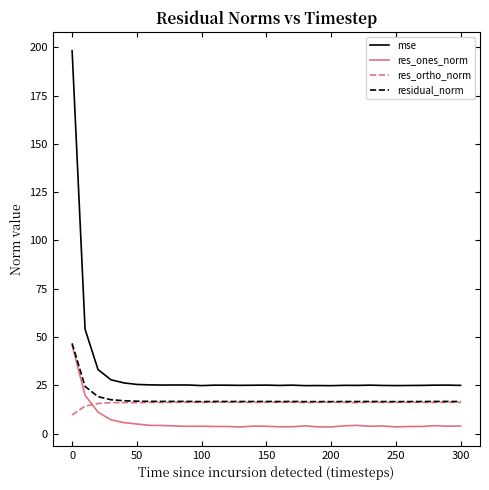

What is the maximum value for res_ones_norm?

45.7